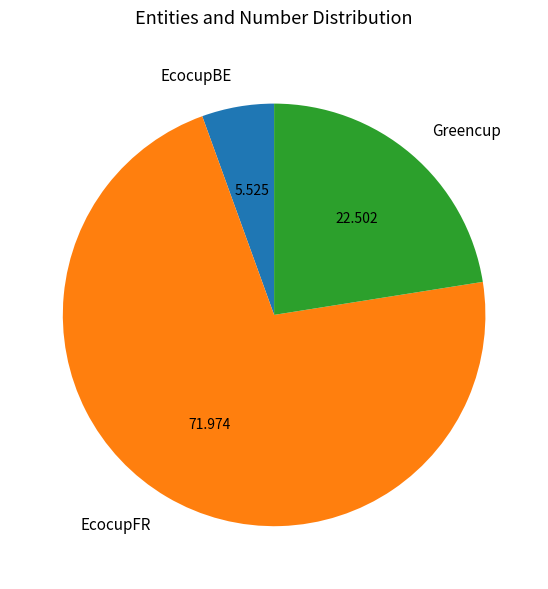

Is Greencup the majority of the pie?

No